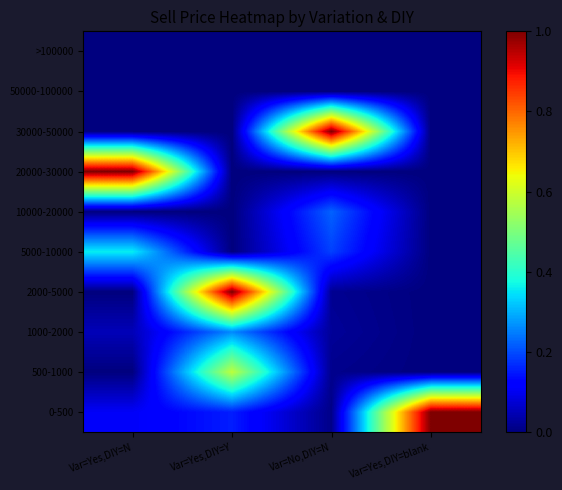

Reading left to right, list all the values displayed in this chart.

0-500: Var=Yes,DIY=N=0.1	Var=Yes,DIY=Y=0.2	Var=No,DIY=N=0.0	Var=Yes,DIY=blank=1.0
500-1000: Var=Yes,DIY=N=0.0	Var=Yes,DIY=Y=0.6	Var=No,DIY=N=0.0	Var=Yes,DIY=blank=0.0
1000-2000: Var=Yes,DIY=N=0.1	Var=Yes,DIY=Y=0.3	Var=No,DIY=N=0.0	Var=Yes,DIY=blank=0.0
2000-5000: Var=Yes,DIY=N=0.0	Var=Yes,DIY=Y=1.0	Var=No,DIY=N=0.0	Var=Yes,DIY=blank=0.0
5000-10000: Var=Yes,DIY=N=0.4	Var=Yes,DIY=Y=0.0	Var=No,DIY=N=0.2	Var=Yes,DIY=blank=0.0
10000-20000: Var=Yes,DIY=N=0.0	Var=Yes,DIY=Y=0.0	Var=No,DIY=N=0.2	Var=Yes,DIY=blank=0.0
20000-30000: Var=Yes,DIY=N=1.0	Var=Yes,DIY=Y=0.0	Var=No,DIY=N=0.0	Var=Yes,DIY=blank=0.0
30000-50000: Var=Yes,DIY=N=0.0	Var=Yes,DIY=Y=0.0	Var=No,DIY=N=1.0	Var=Yes,DIY=blank=0.0
50000-100000: Var=Yes,DIY=N=0.0	Var=Yes,DIY=Y=0.0	Var=No,DIY=N=0.0	Var=Yes,DIY=blank=0.0
>100000: Var=Yes,DIY=N=0.0	Var=Yes,DIY=Y=0.0	Var=No,DIY=N=0.0	Var=Yes,DIY=blank=0.0